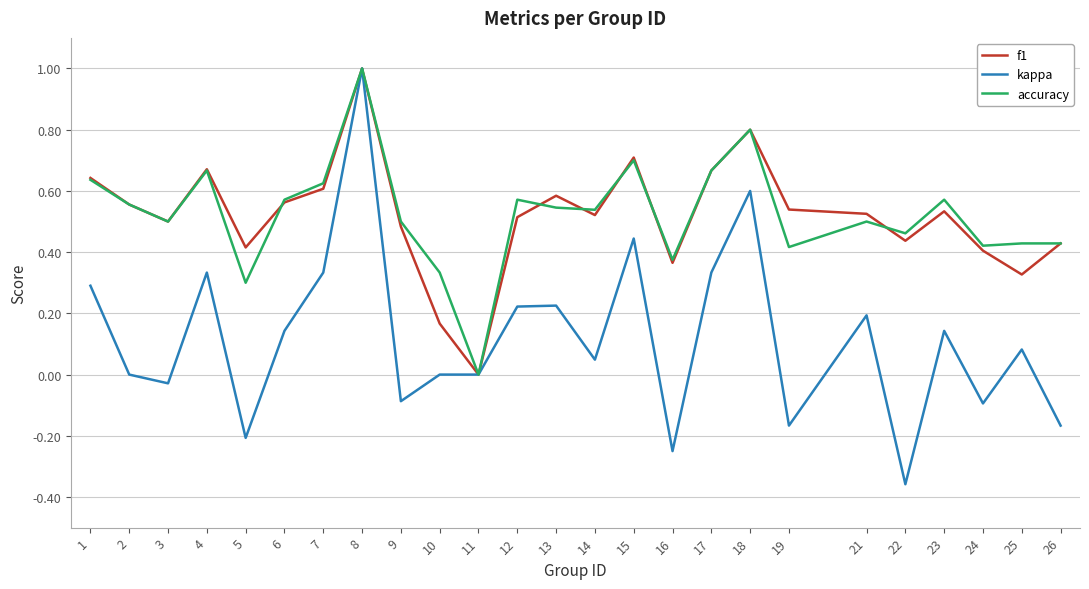

The value of kappa at 8 is 0.6. True or false?

False